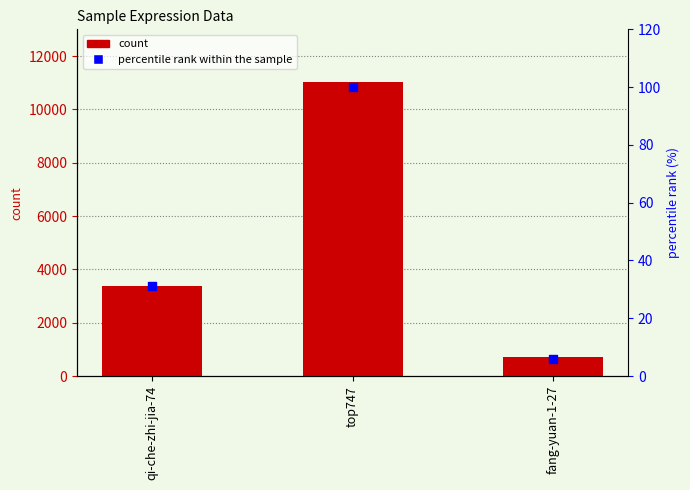

Is the value of percentile rank within the sample at qi-che-zhi-jia-74 greater than the value of count at top747?

No